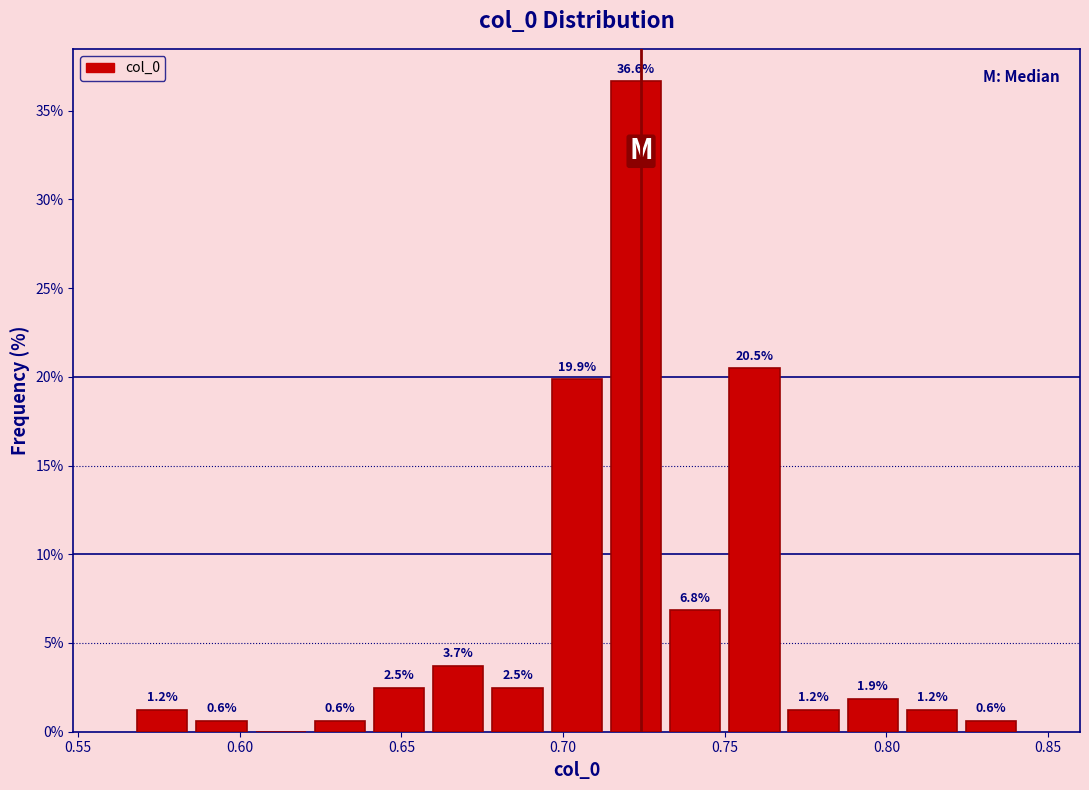

Around what value on the x-axis is the tallest bar? Give the approximate position of its centre, as read against the axis.

0.725